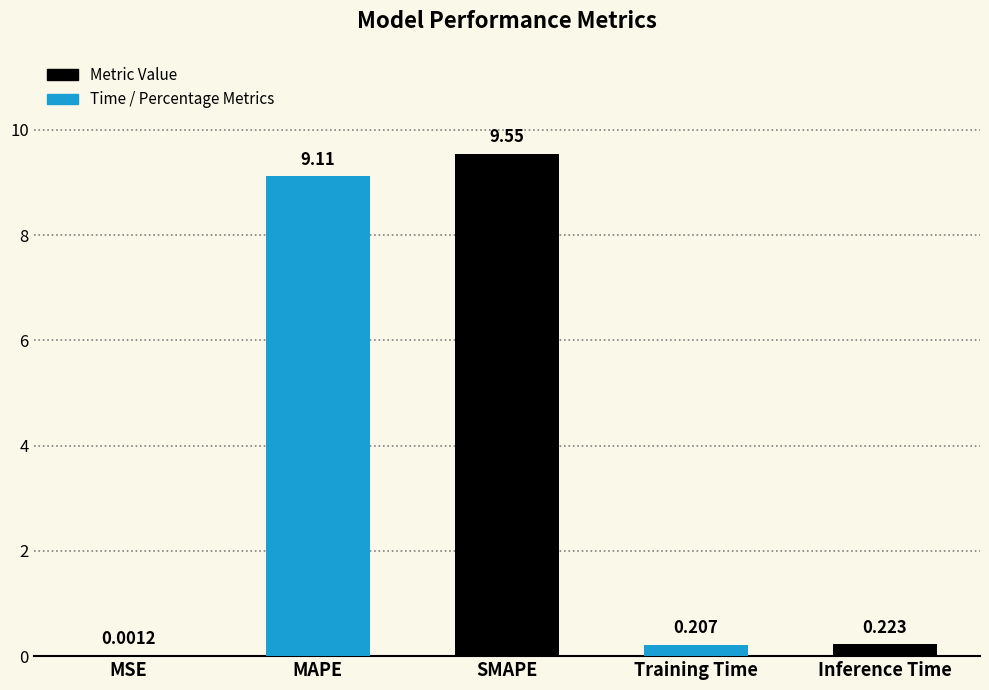

At which label is the value closest to 4?

Inference Time